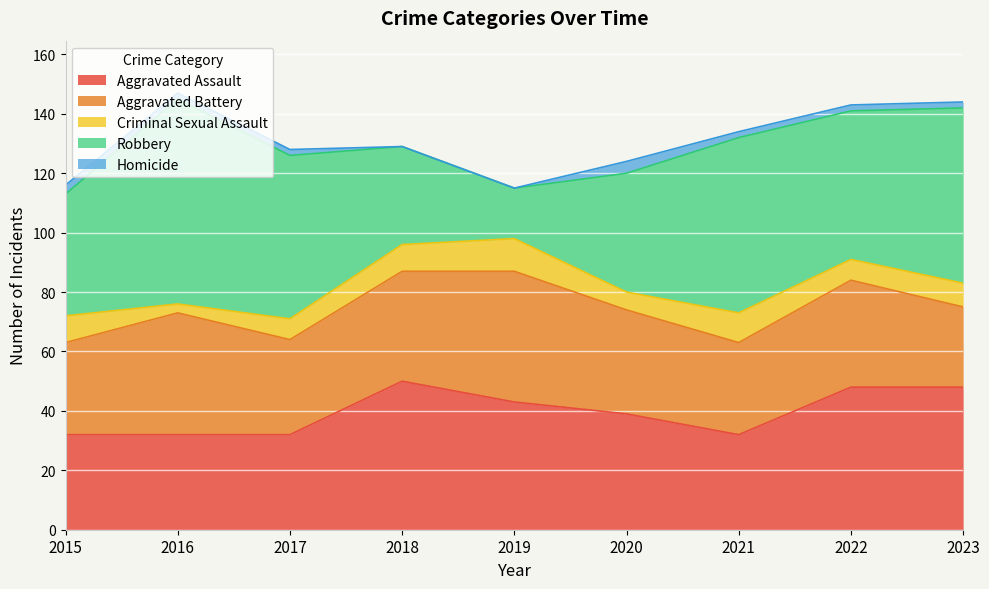

How many interior local valleys does the Robbery series have?

2